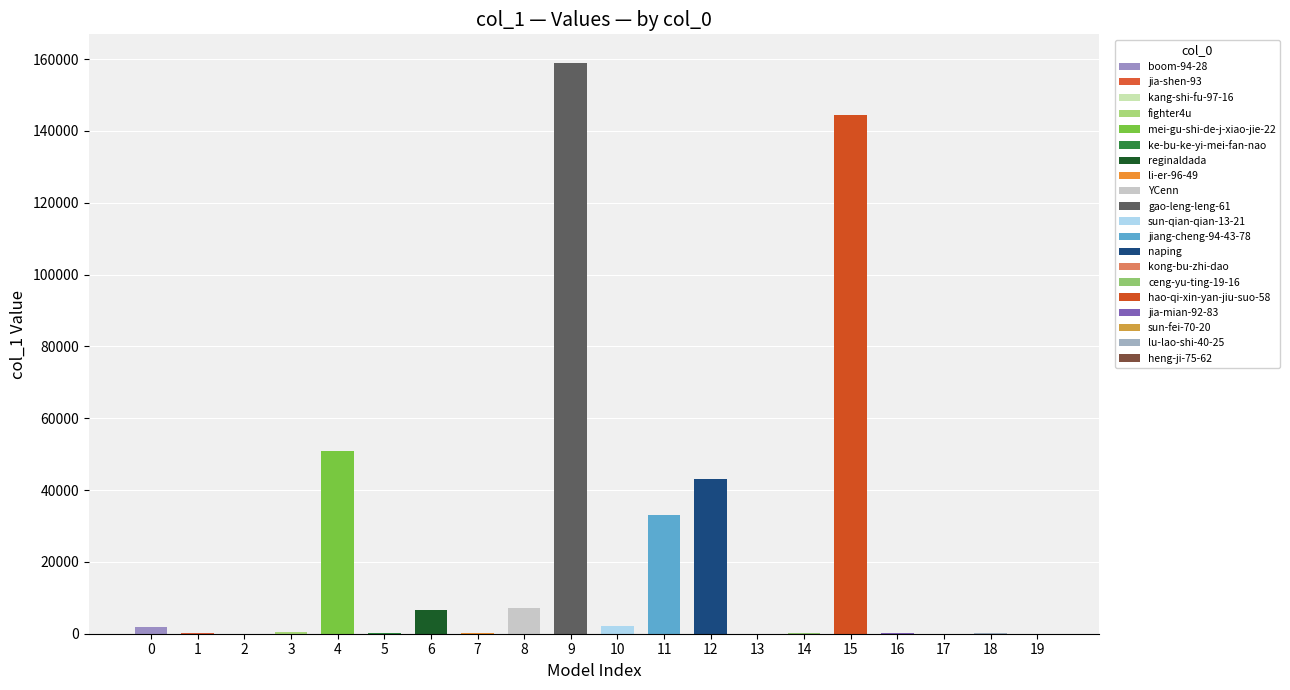

List the labels in order of value, smallest first.

sun-fei-70-20, heng-ji-75-62, kang-shi-fu-97-16, kong-bu-zhi-dao, lu-lao-shi-40-25, ceng-yu-ting-19-16, ke-bu-ke-yi-mei-fan-nao, li-er-96-49, jia-shen-93, jia-mian-92-83, fighter4u, boom-94-28, sun-qian-qian-13-21, reginaldada, YCenn, jiang-cheng-94-43-78, naping, mei-gu-shi-de-j-xiao-jie-22, hao-qi-xin-yan-jiu-suo-58, gao-leng-leng-61